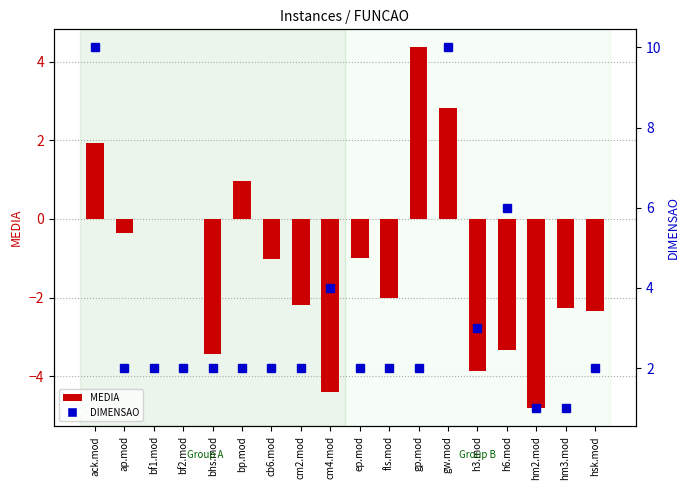

What is the difference between the MEDIA (left) values at bhs.mod and bf1.mod?

3.4